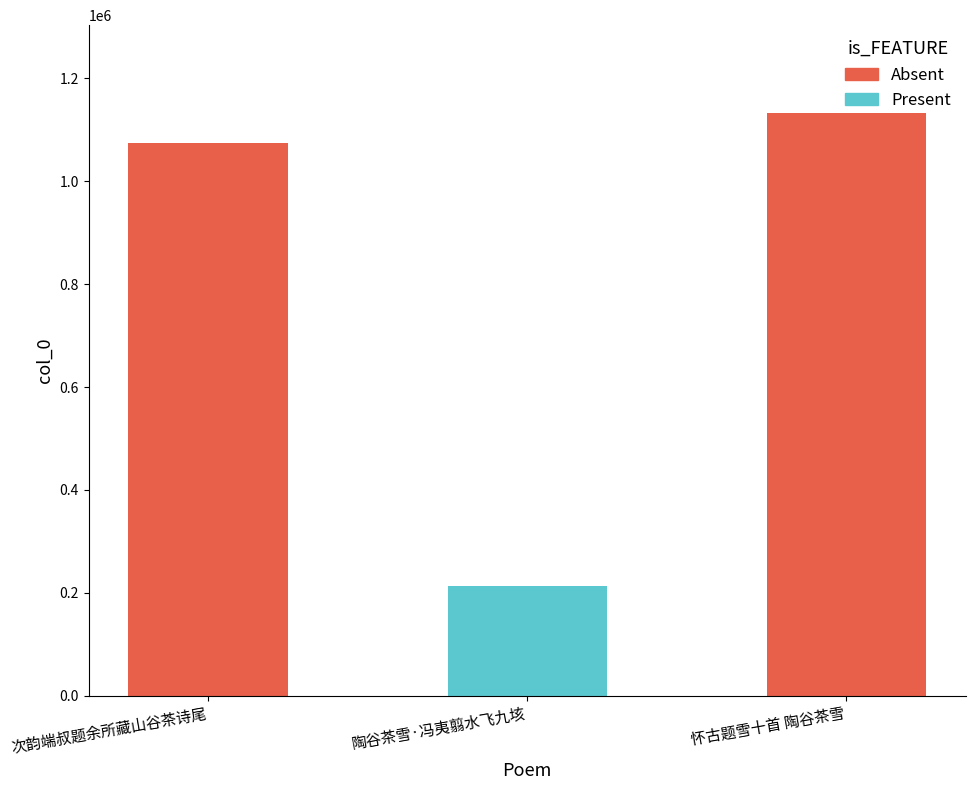

What is the change in value from 次韵端叔题余所藏山谷茶诗尾 to 怀古题雪十首 陶谷茶雪?

+58888